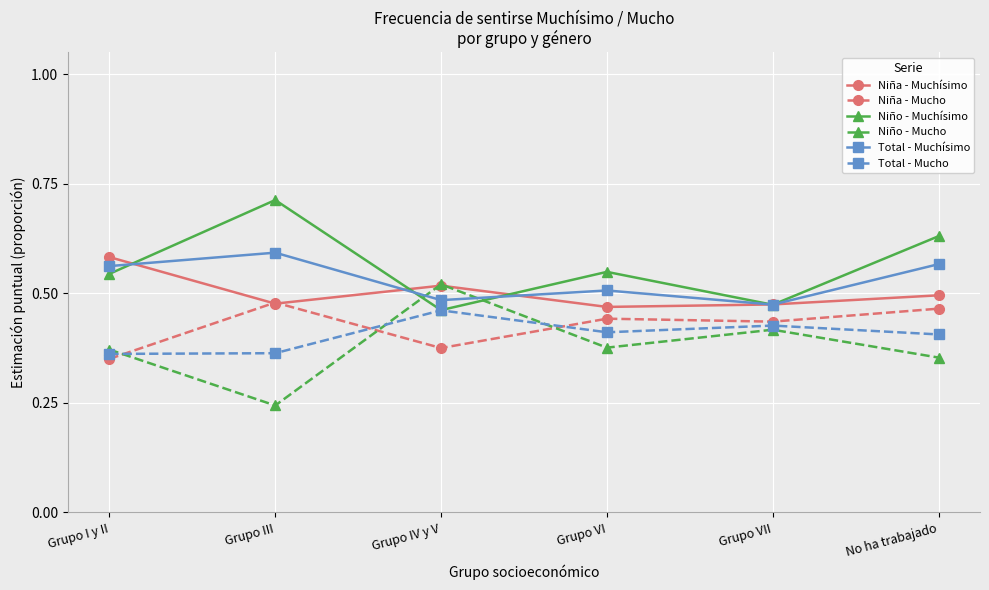

True or false: Total - Mucho has more than 2 interior local peaks.

False